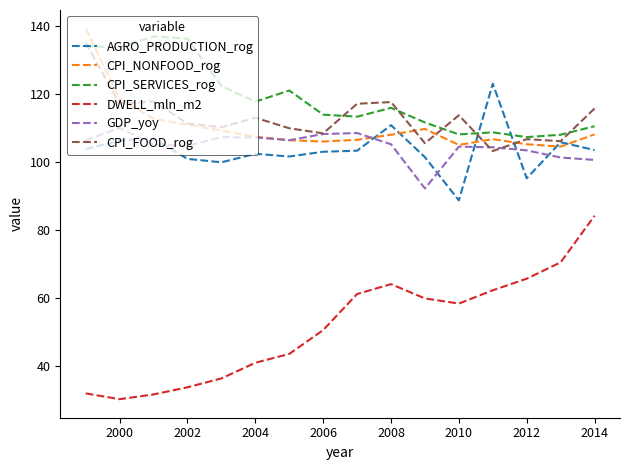

What is the lowest value of the CPI_FOOD_rog series?

103.2